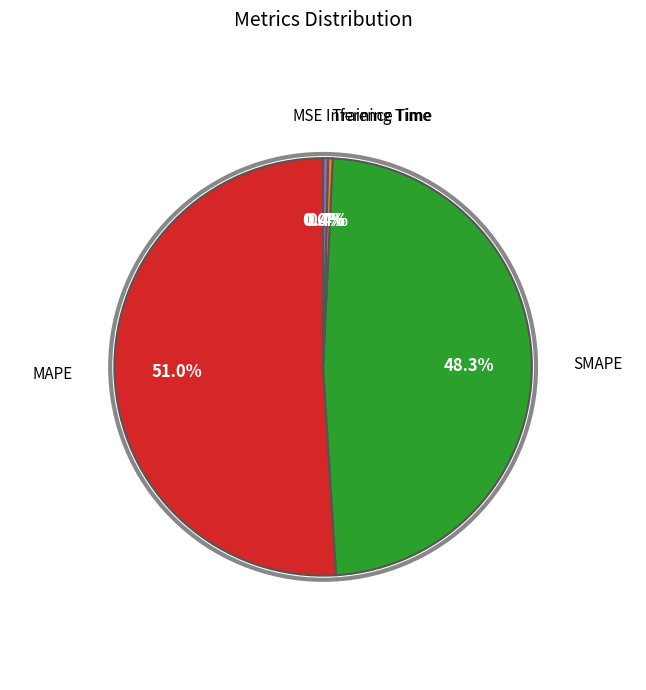

To the nearest percent, what is the average slice percentage?

20%